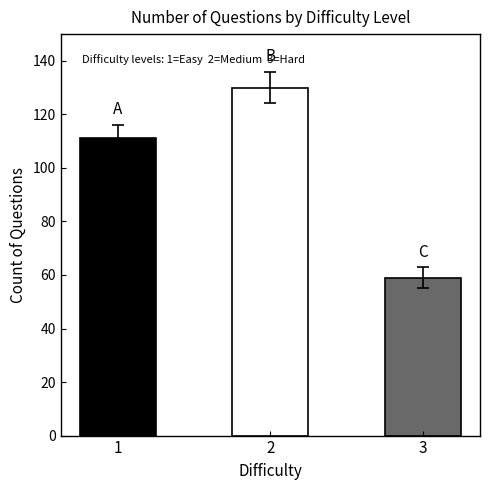

What is the change in value from 1 to 3?

-52